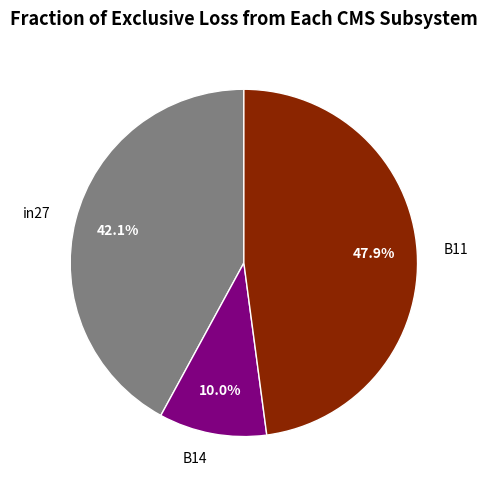

Is it true that in27 is 42% of the pie?

True